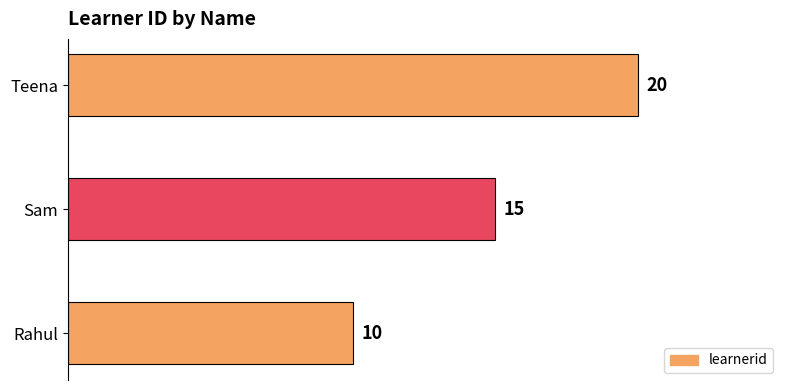

Approximately how many times larger is the value at Sam compared to Rahul?

1.5